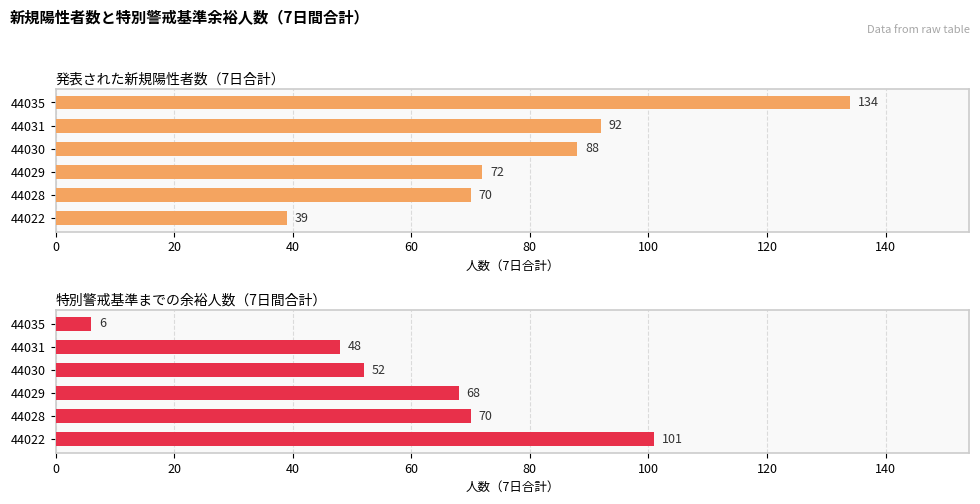

Rank the series by their average value, from lowest to highest.

特別警戒基準までの余裕人数（7日間合計）, 発表された新規陽性者数（7日合計）